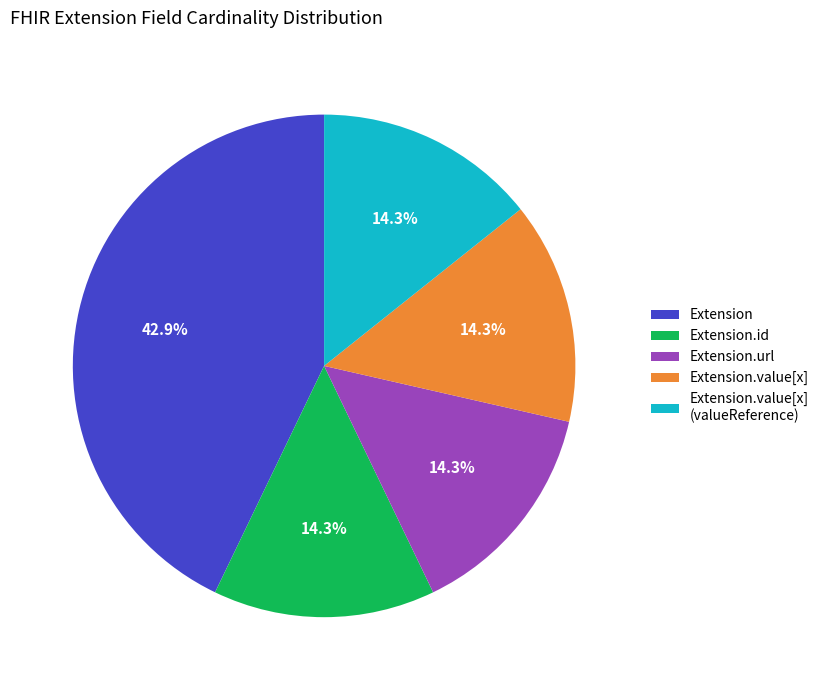

Is Extension.value[x] (valueReference) the majority of the pie?

No